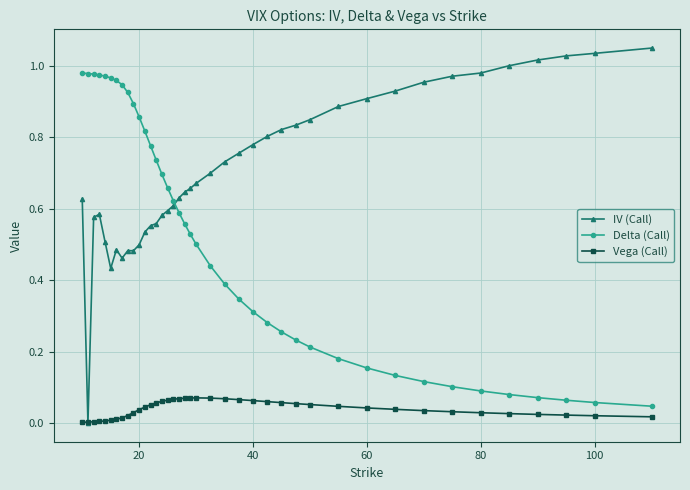

How many categories are shown in the chart?

40